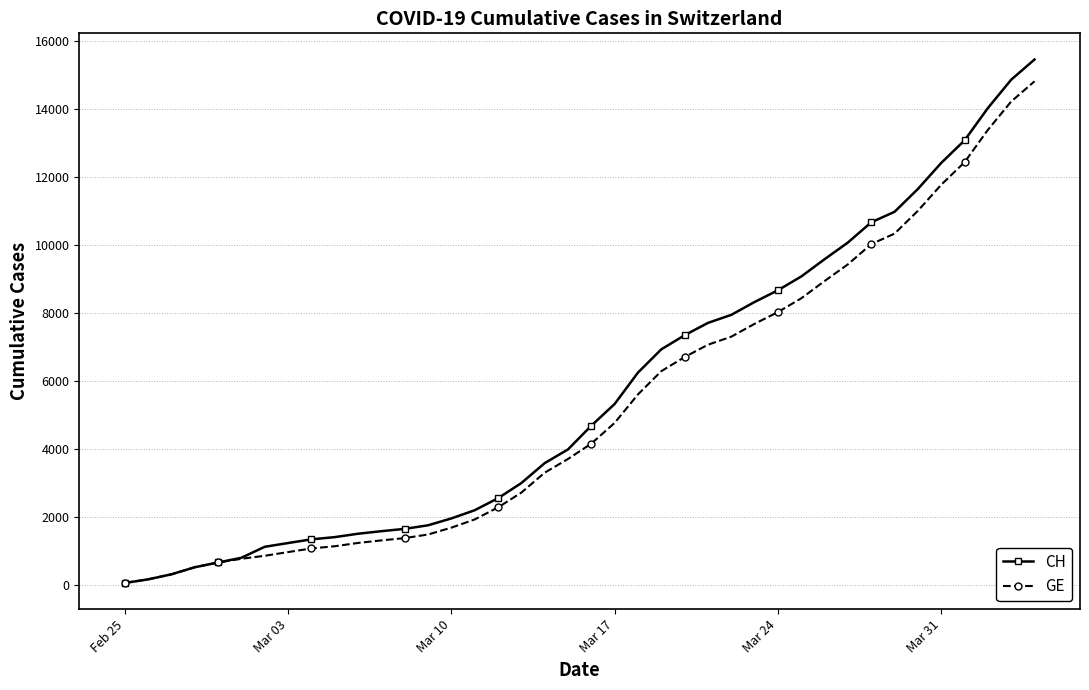

What is the maximum value shown in the chart?

15470